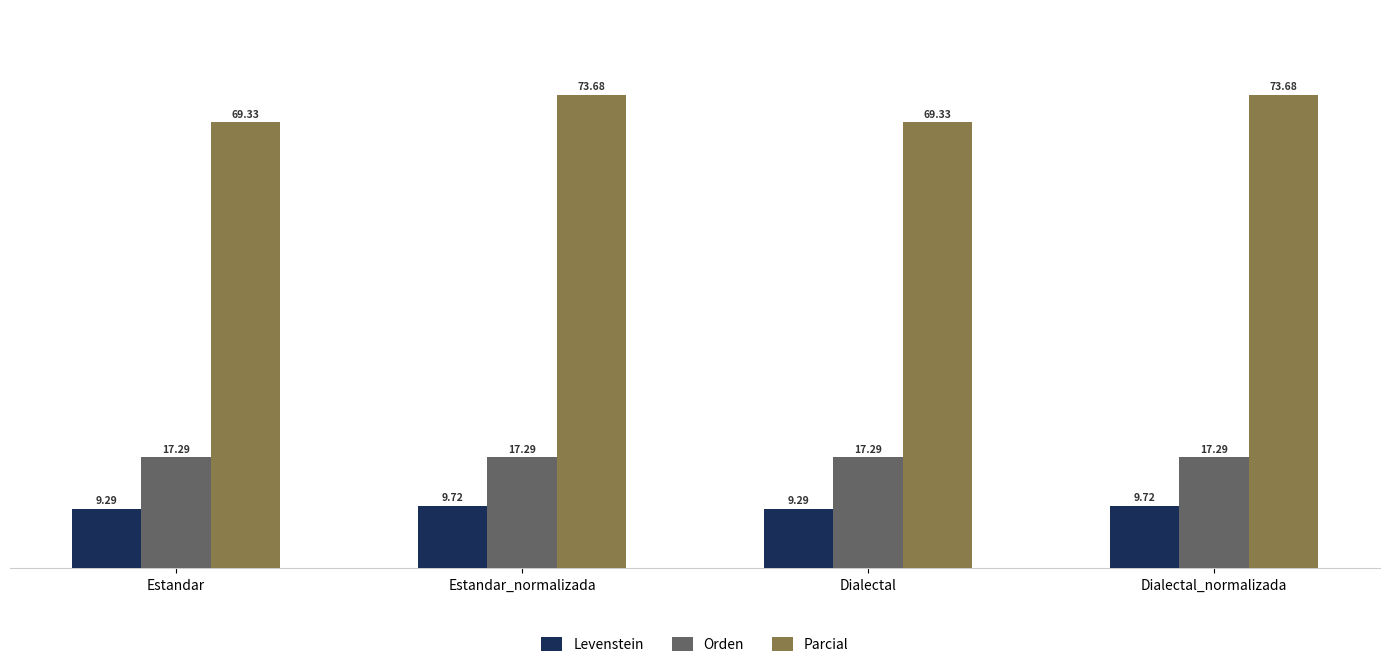

How many data points does each series have?

4